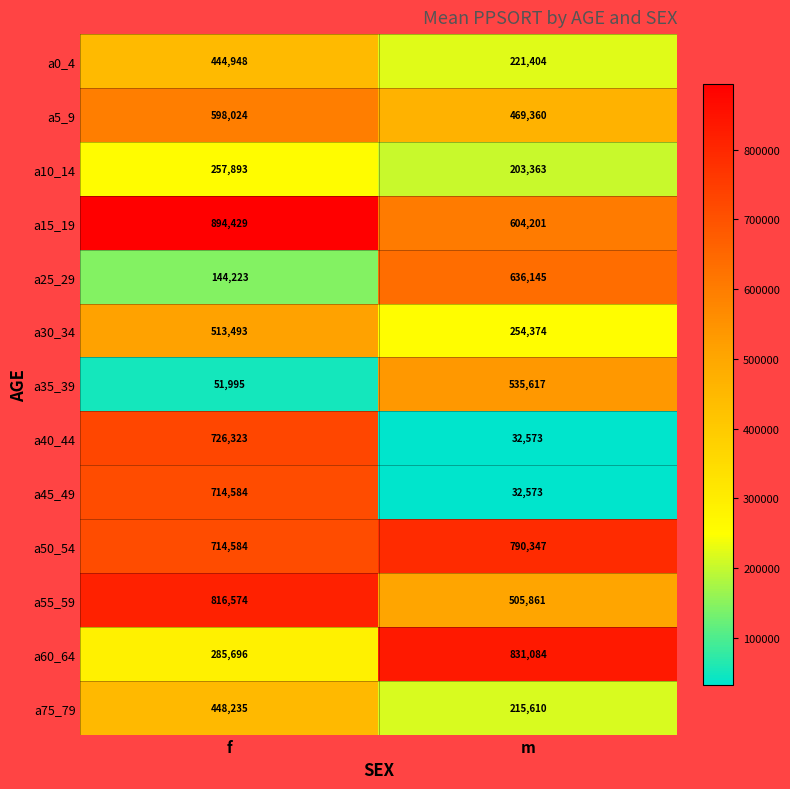

What is the smallest value displayed?

32573